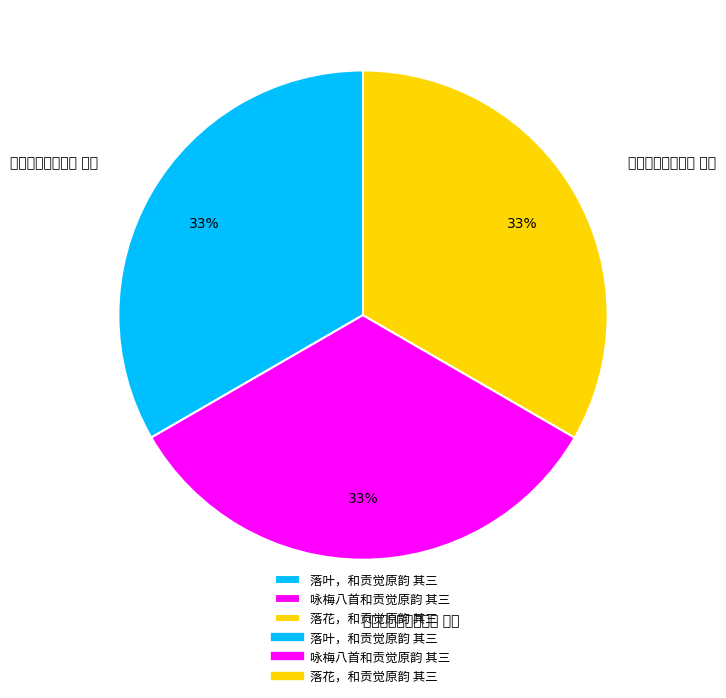

Approximately how many times larger is the value at 落花，和贡觉原韵 其三 compared to 落叶，和贡觉原韵 其三?

1.0